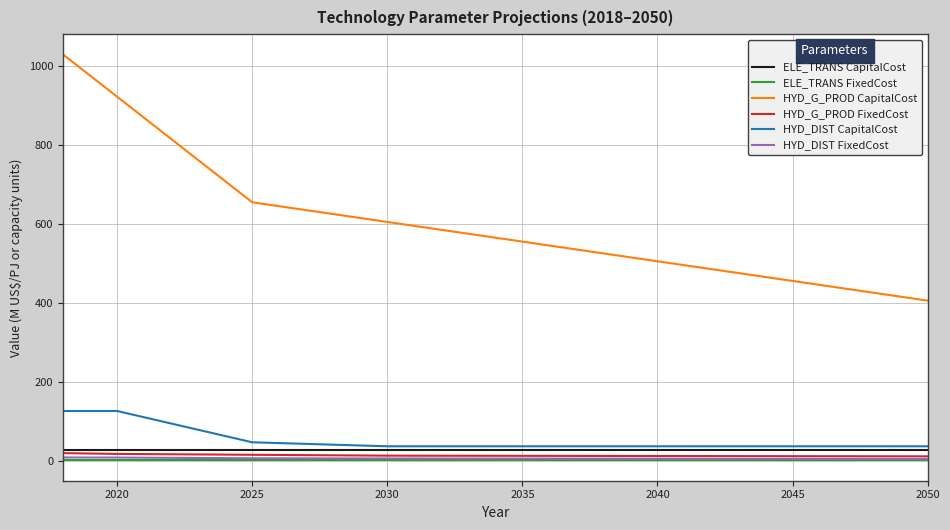

Which series has the largest range (max minus min)?

HYD_G_PROD CapitalCost